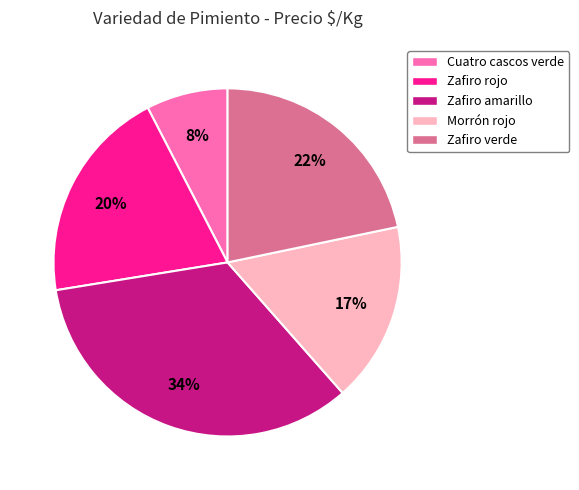

Which slice is the smallest?

Cuatro cascos verde